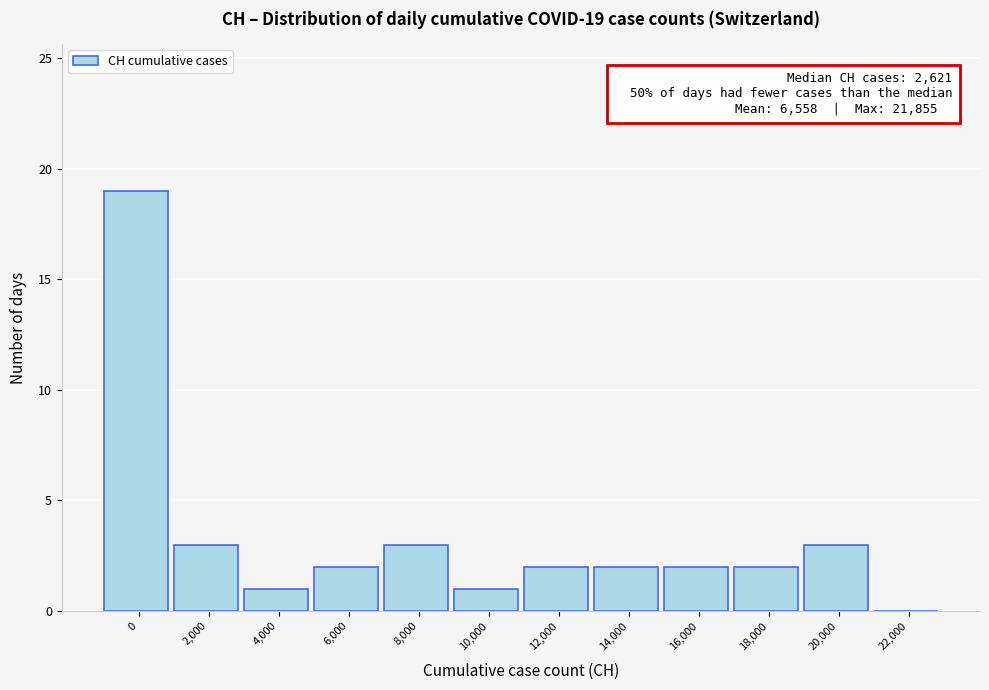

Reading left to right, transcribe all the data shown in this chart.

0=19	2,000=3	4,000=1	6,000=2	8,000=3	10,000=1	12,000=2	14,000=2	16,000=2	18,000=2	20,000=3	22,000=0